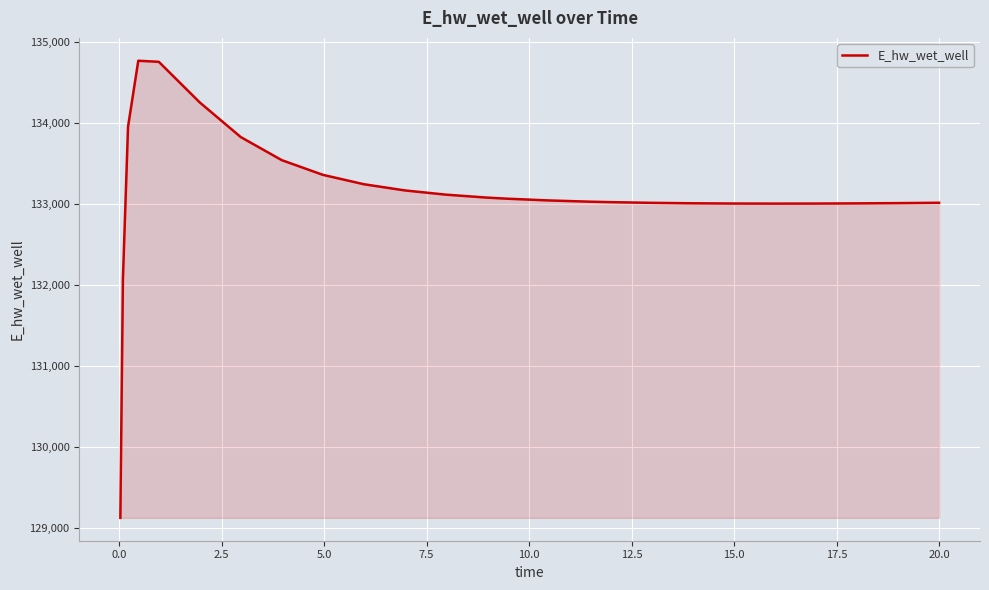

What is the sum of all values?

3461592.9